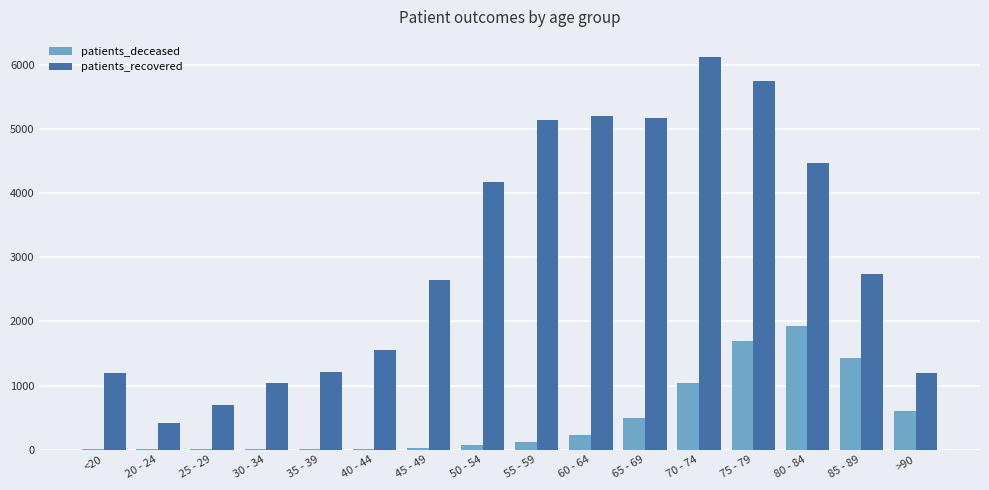

Which series has the widest spread of values?

patients_recovered